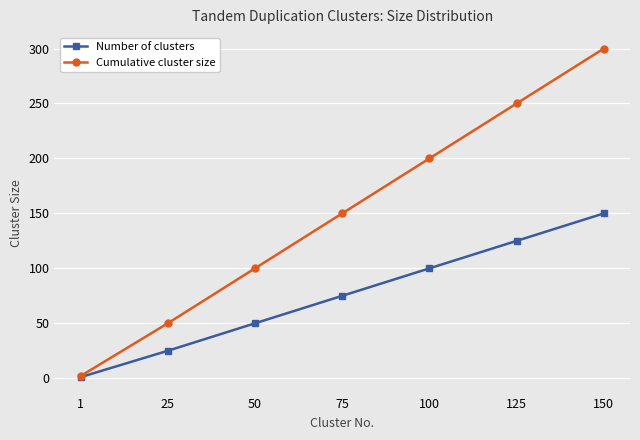

What is the sum of all Cumulative cluster size values?

1052